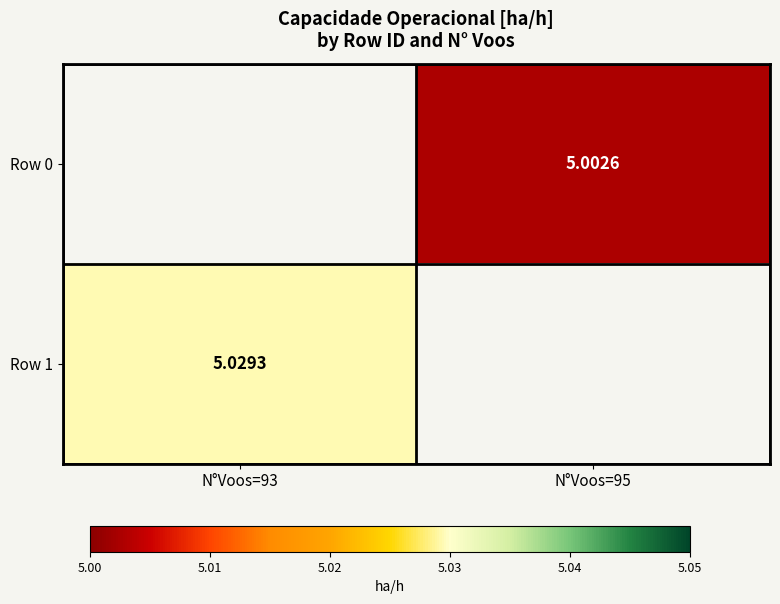

At which label does Row 0 first exceed 5?

N°Voos=95